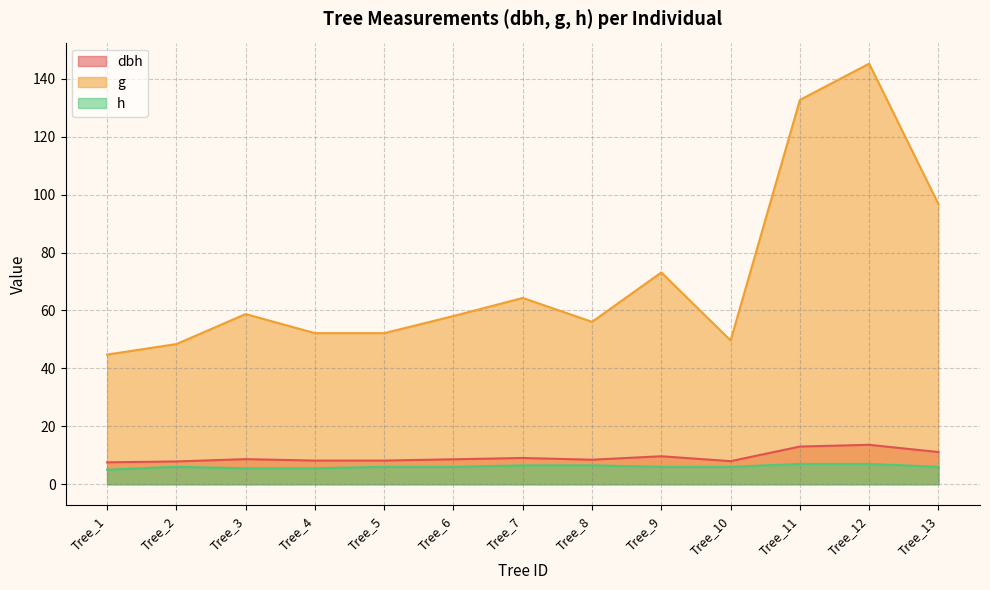

True or false: h and dbh cross at least once.

False